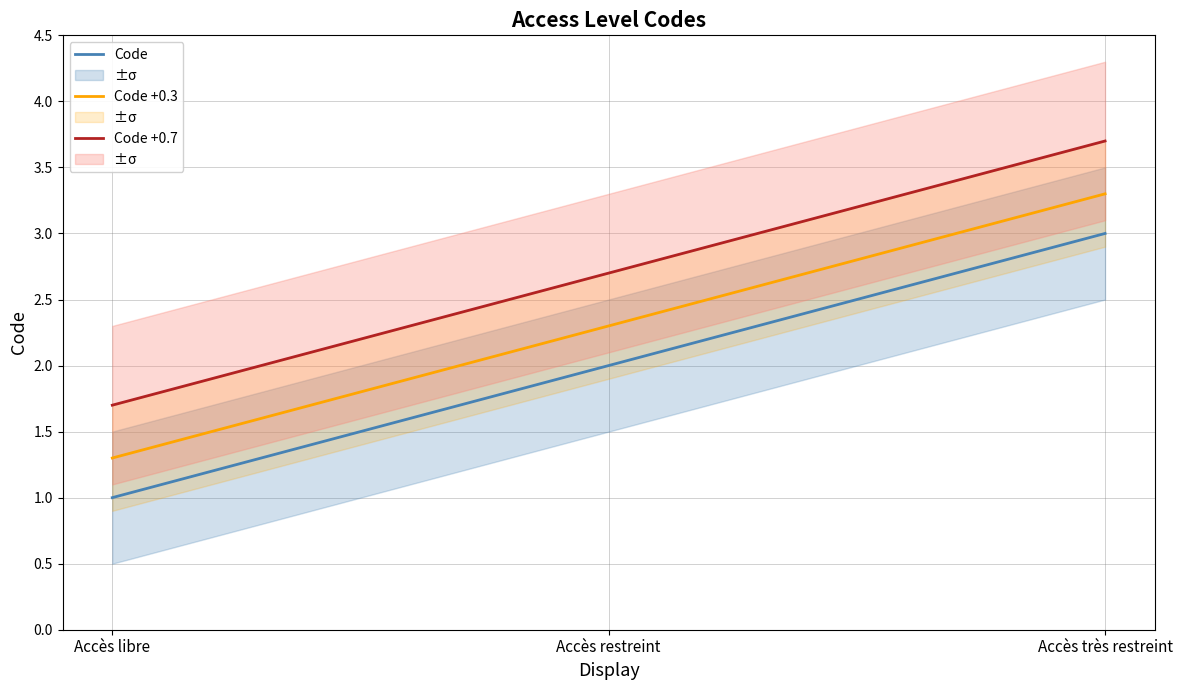

At Accès restreint, list the series in order from smallest to largest.

Code, Code +0.3, Code +0.7